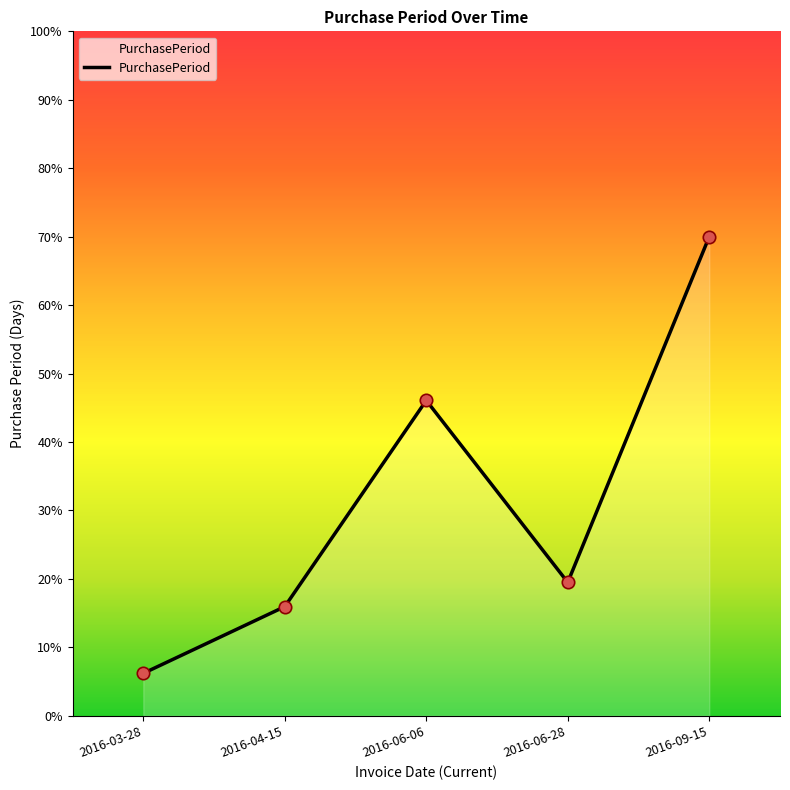

Approximately how many times larger is the value at 2016-06-06 compared to 2016-04-15?

2.9